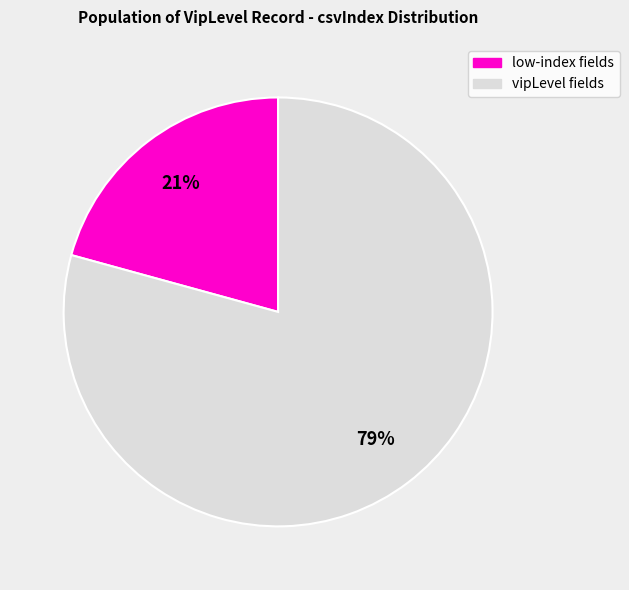

Is there a majority slice in this chart?

Yes